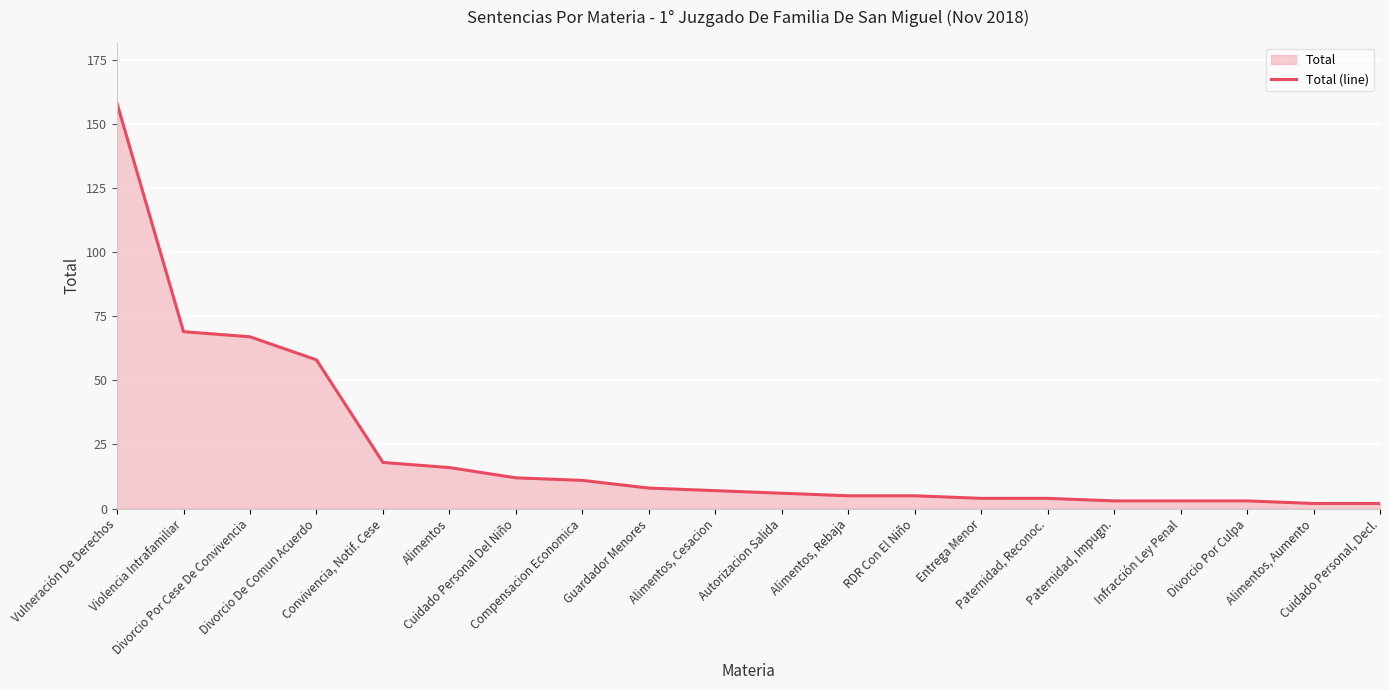

What is the ratio of the value at Compensacion Economica to the value at Vulneración De Derechos?

0.1